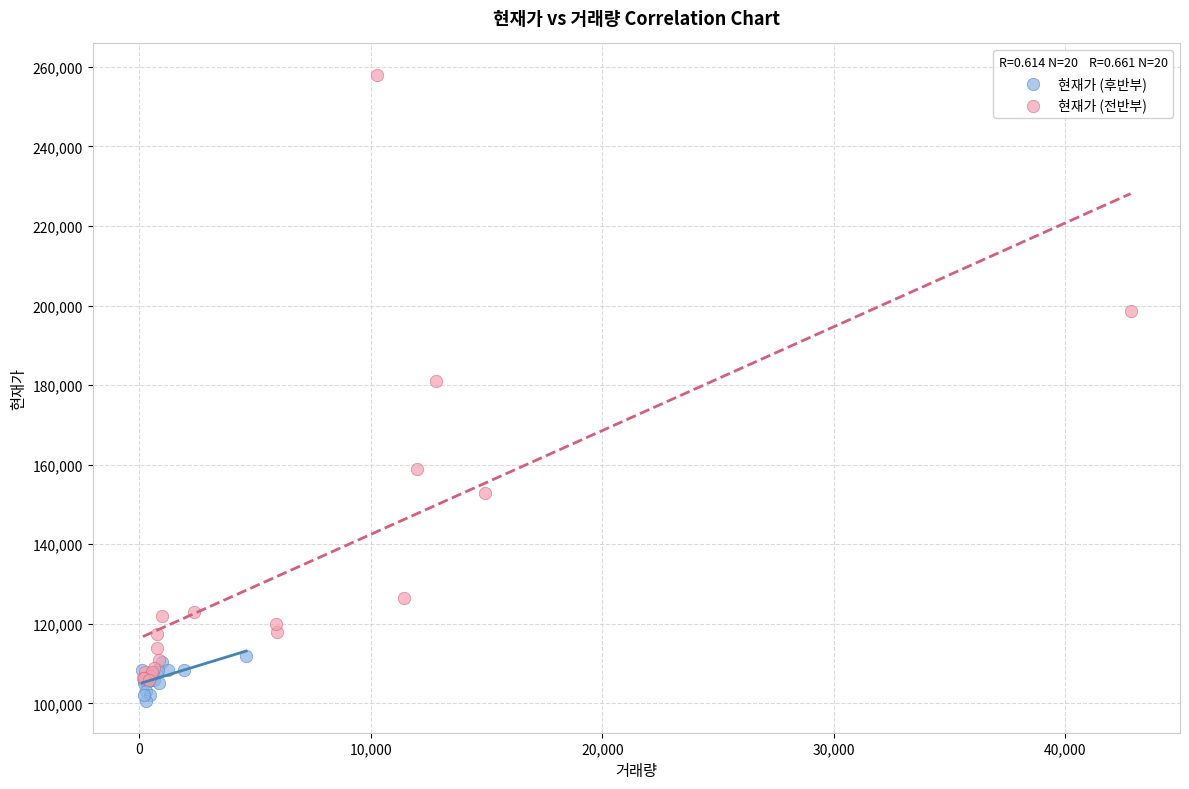

Which series has the widest spread of Y values?

현재가 (전반부)